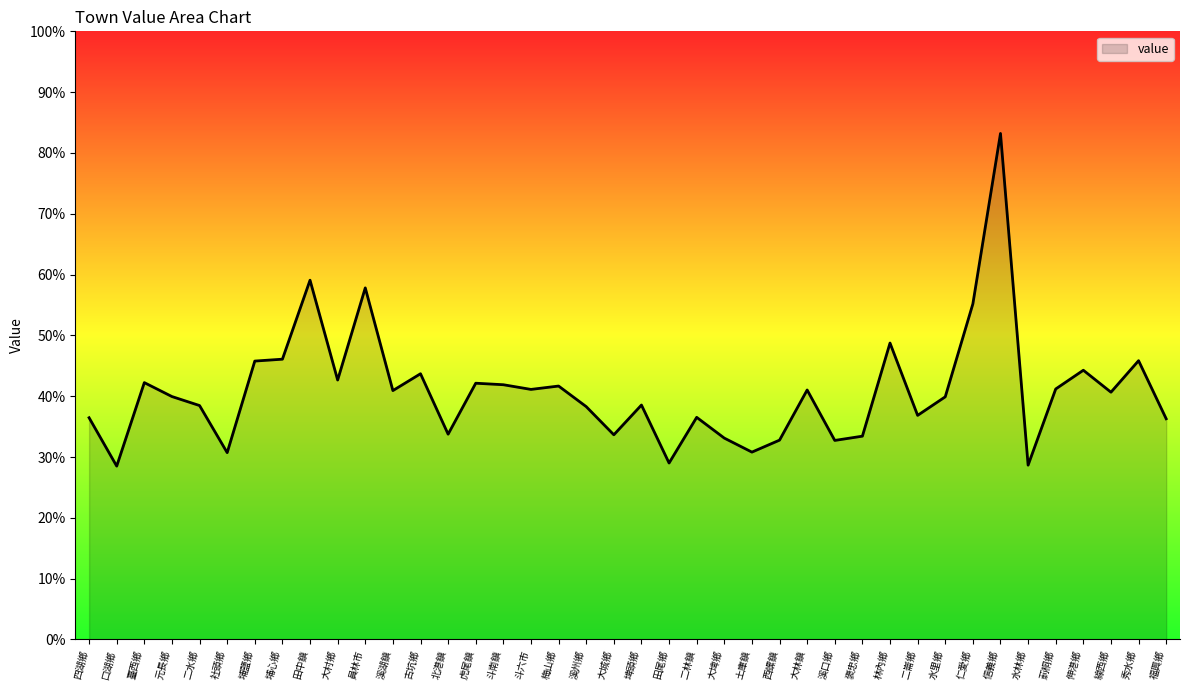

Reading right to left, extract all data points from this chart.

0.4	0.5	0.4	0.4	0.4	0.3	0.8	0.6	0.4	0.4	0.5	0.3	0.3	0.4	0.3	0.3	0.3	0.4	0.3	0.4	0.3	0.4	0.4	0.4	0.4	0.4	0.3	0.4	0.4	0.6	0.4	0.6	0.5	0.5	0.3	0.4	0.4	0.4	0.3	0.4